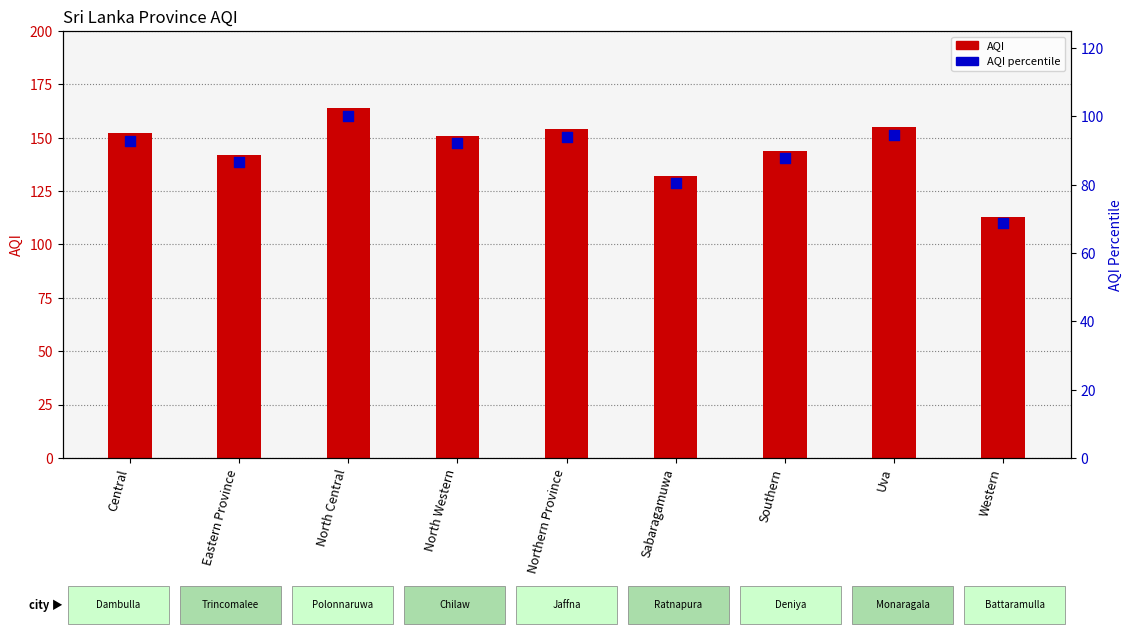

Which series has the largest Y range (max minus min)?

AQI